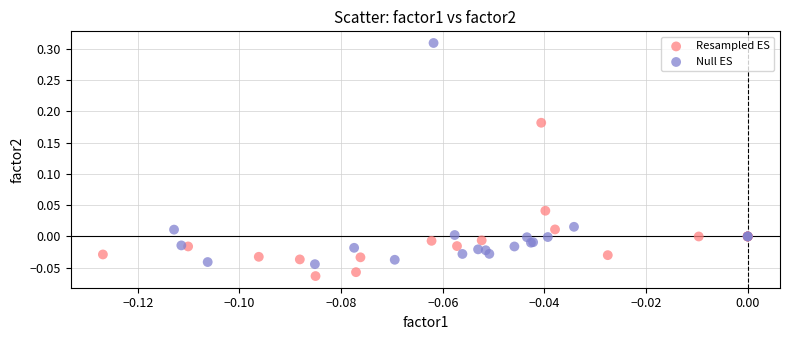

Which series contains the lowest Y value?

Resampled ES